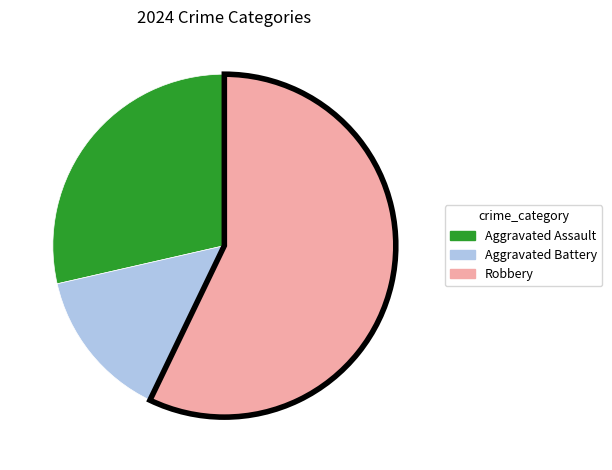

Count the number of slices in the pie.

3